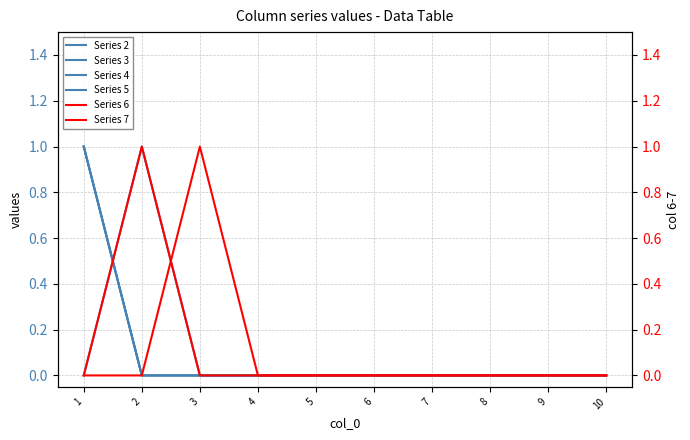

Count the Series 5 values in the range 0 to 1.

10